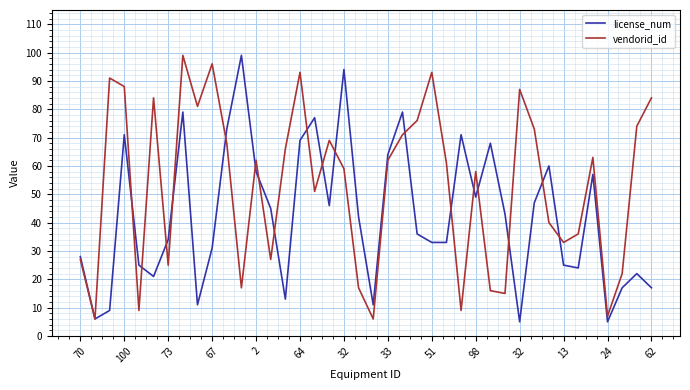

Rank the series by their average value, from highest to lowest.

vendorid_id, license_num